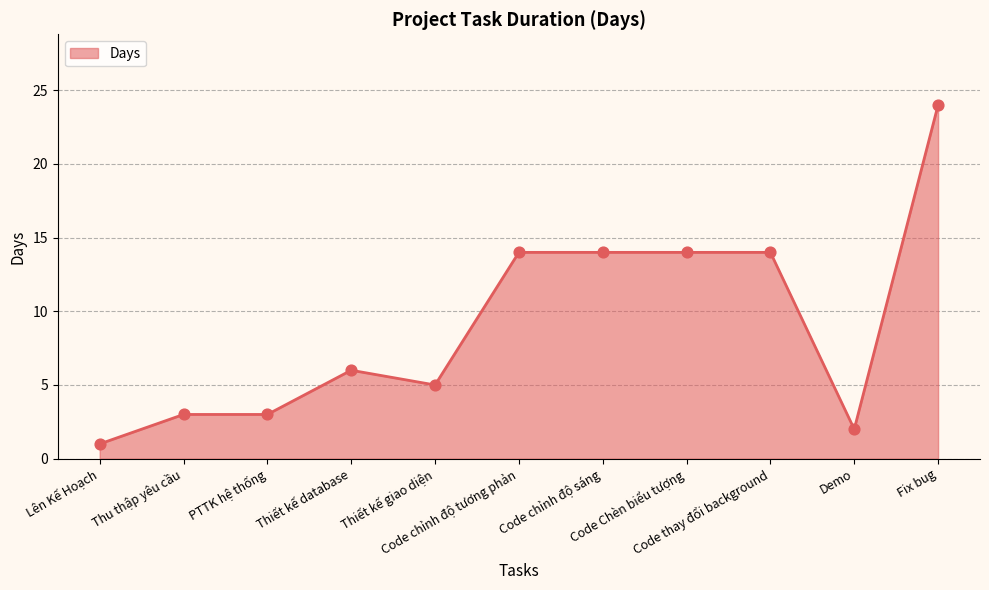

Between Fix bug and Code chỉnh độ sáng, which is larger?

Fix bug